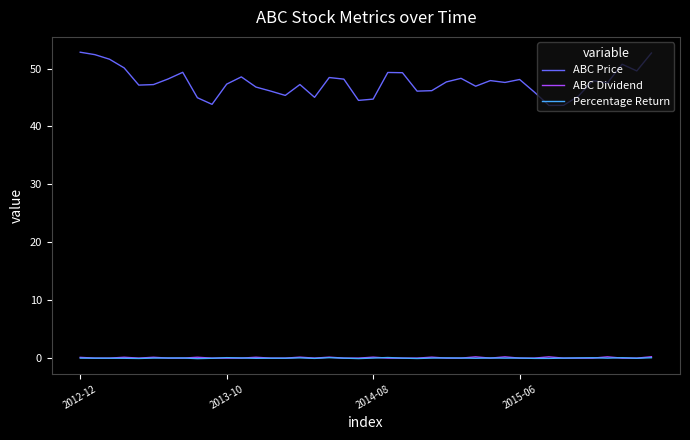

True or false: ABC Price and ABC Dividend intersect in this chart.

False